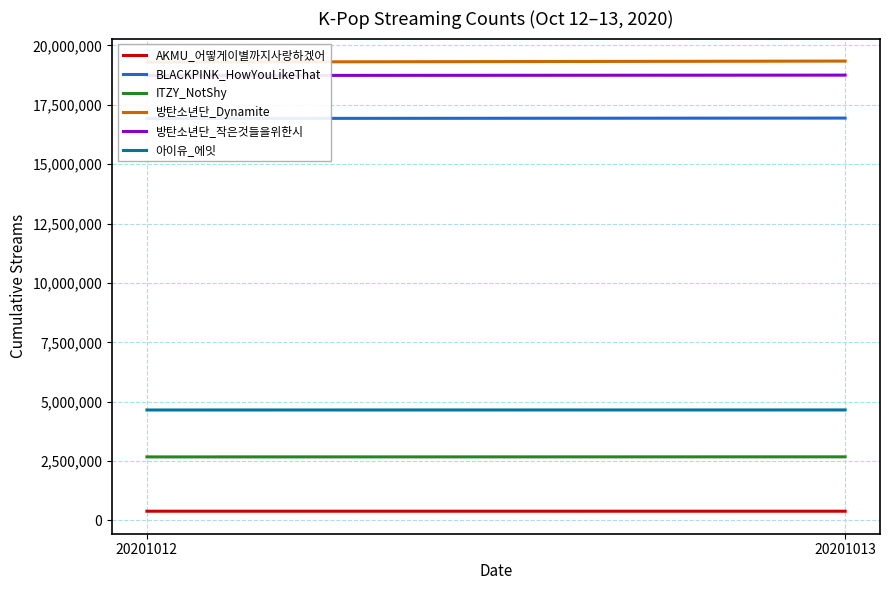

How many data points in 방탄소년단_Dynamite are less than 19337301?

1